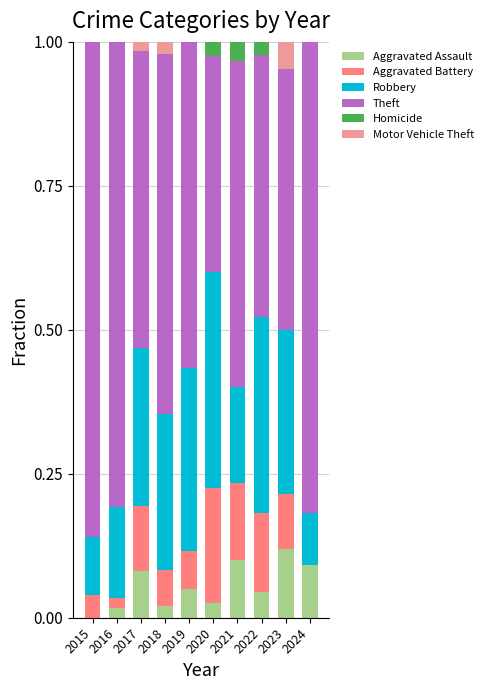

What is the total value across all series at 2024?

1.0